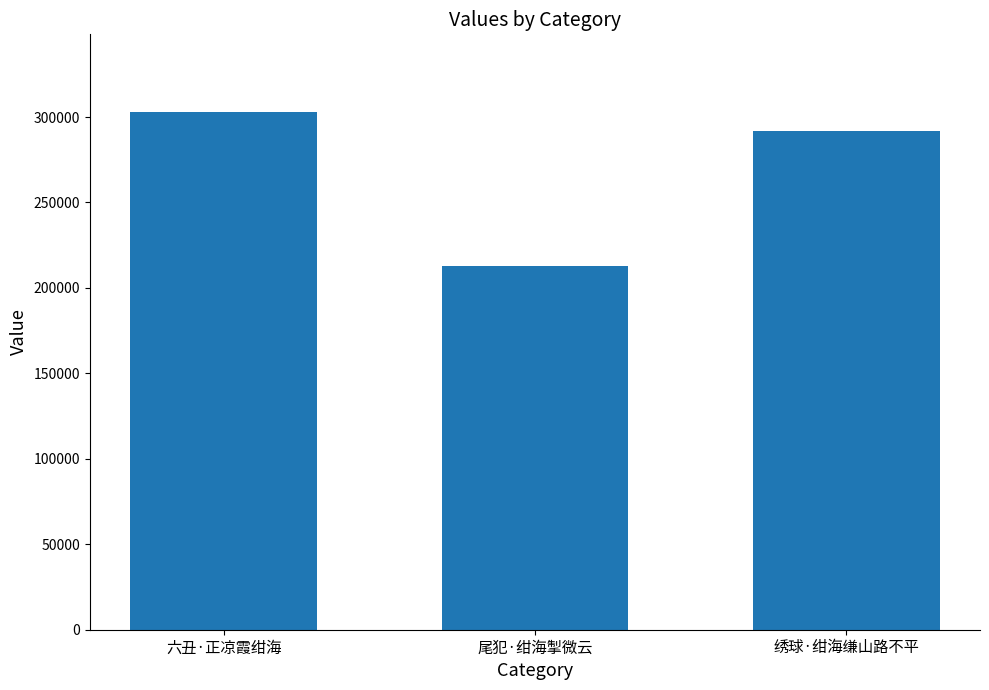

Rank the categories by value from lowest to highest.

尾犯·绀海掣微云, 绣球·绀海缣山路不平, 六丑·正凉霞绀海